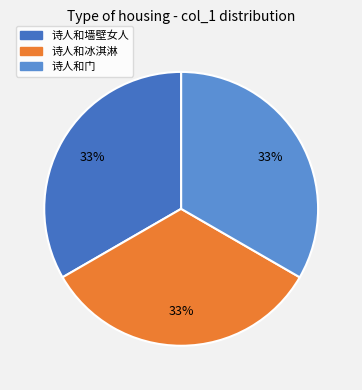

Rank the categories by value from highest to lowest.

诗人和冰淇淋, 诗人和门, 诗人和墙壁女人